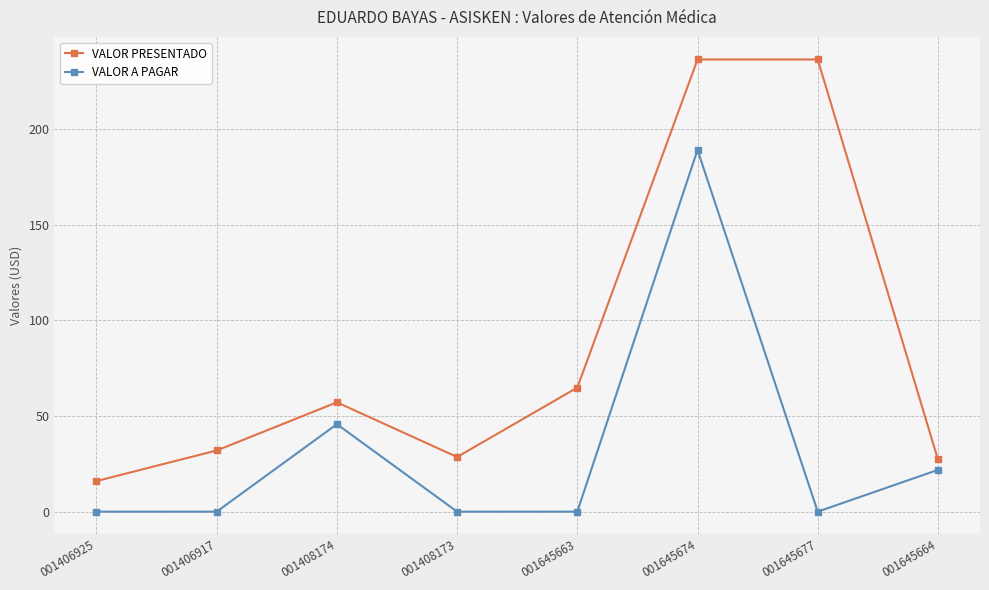

What is the value of the VALOR PRESENTADO point at the 1st from the left?

16.0